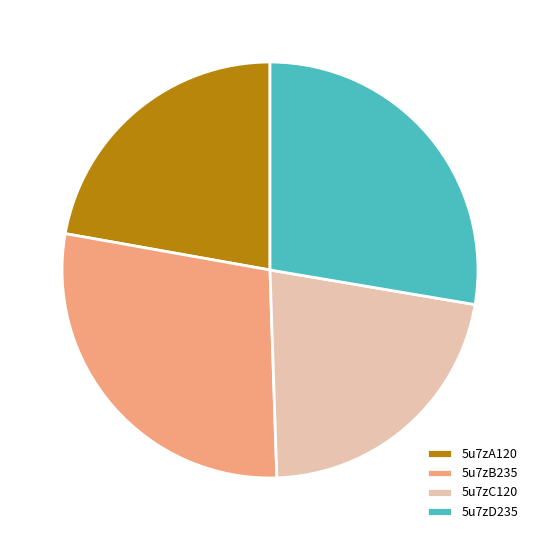

Is the sum of 5u7zA120 and 5u7zC120 greater than half?

No